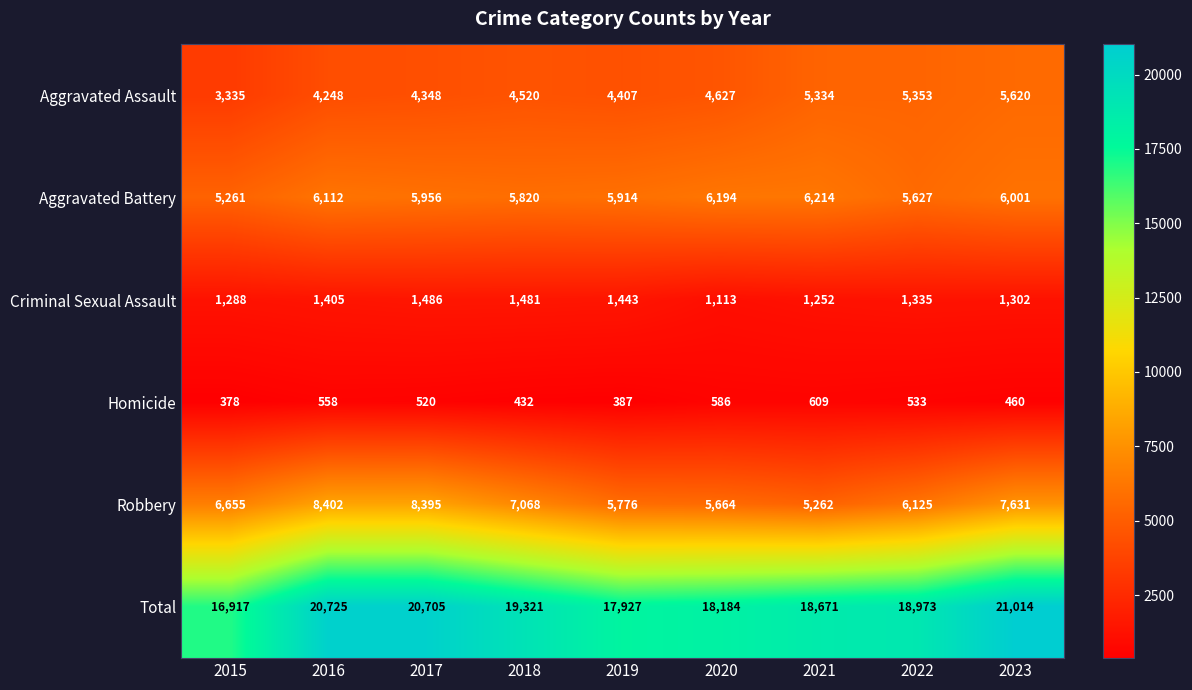

Rank the series by their maximum value, from highest to lowest.

Total, Robbery, Aggravated Battery, Aggravated Assault, Criminal Sexual Assault, Homicide